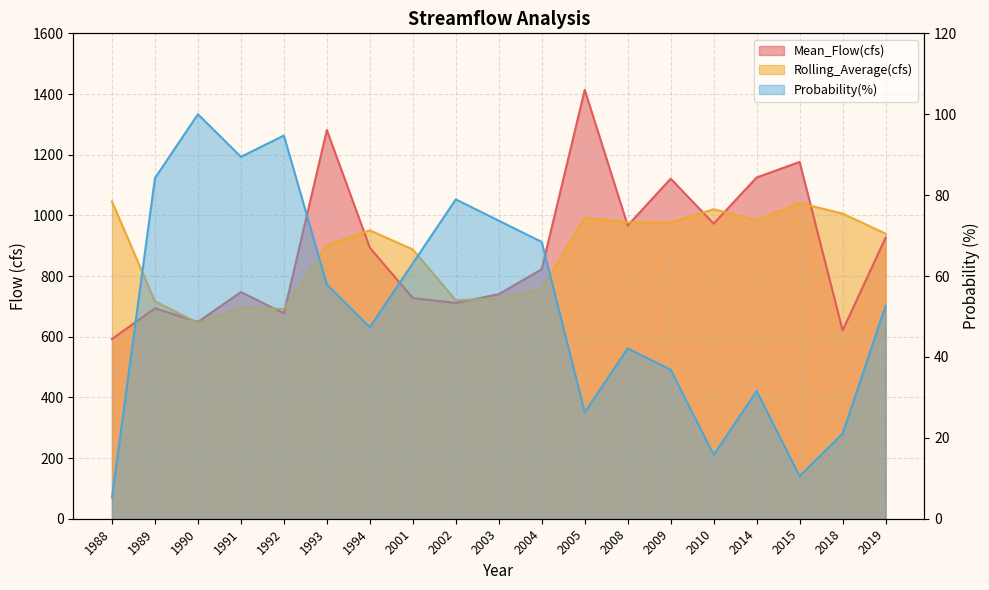

What is the difference between the second highest and minimum values in the Rolling_Average(cfs) series?

395.5